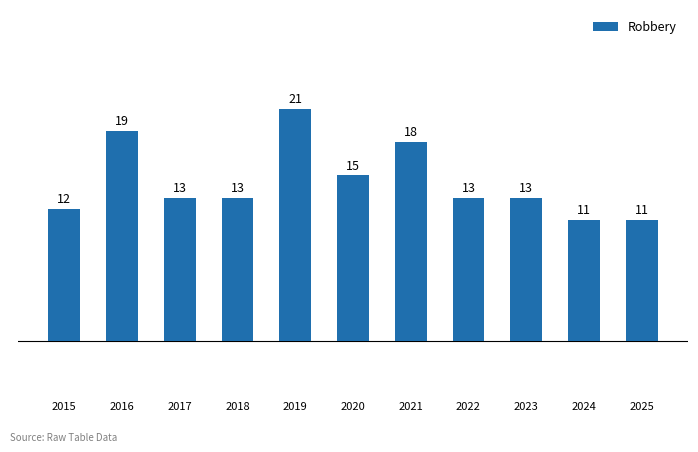

What is the ratio of the value at 2020 to the value at 2024?

1.4